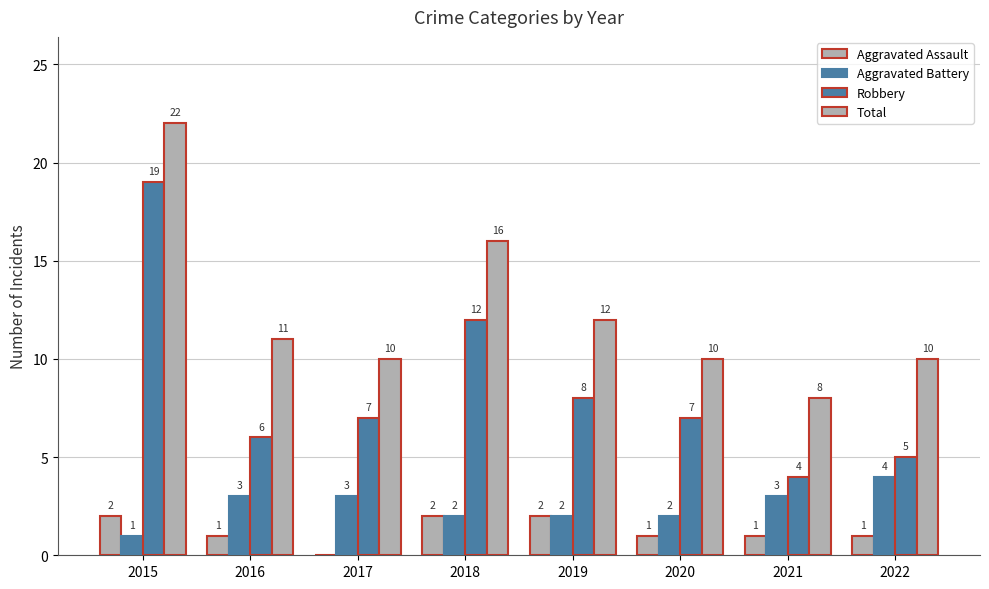

Are the bars horizontal?

No